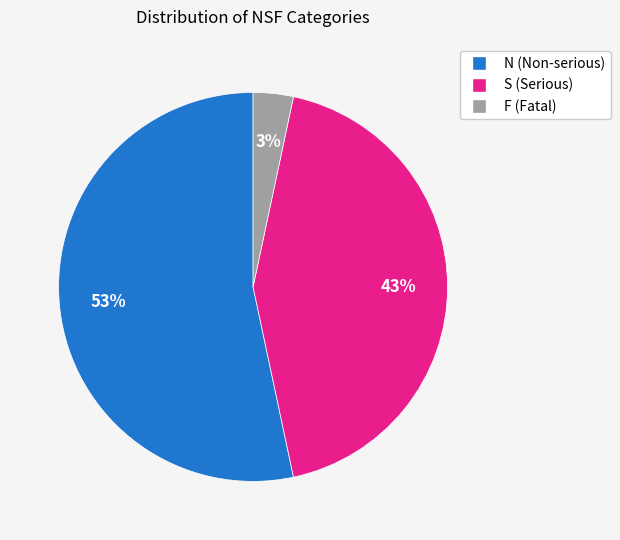

Which category accounts for the majority?

N